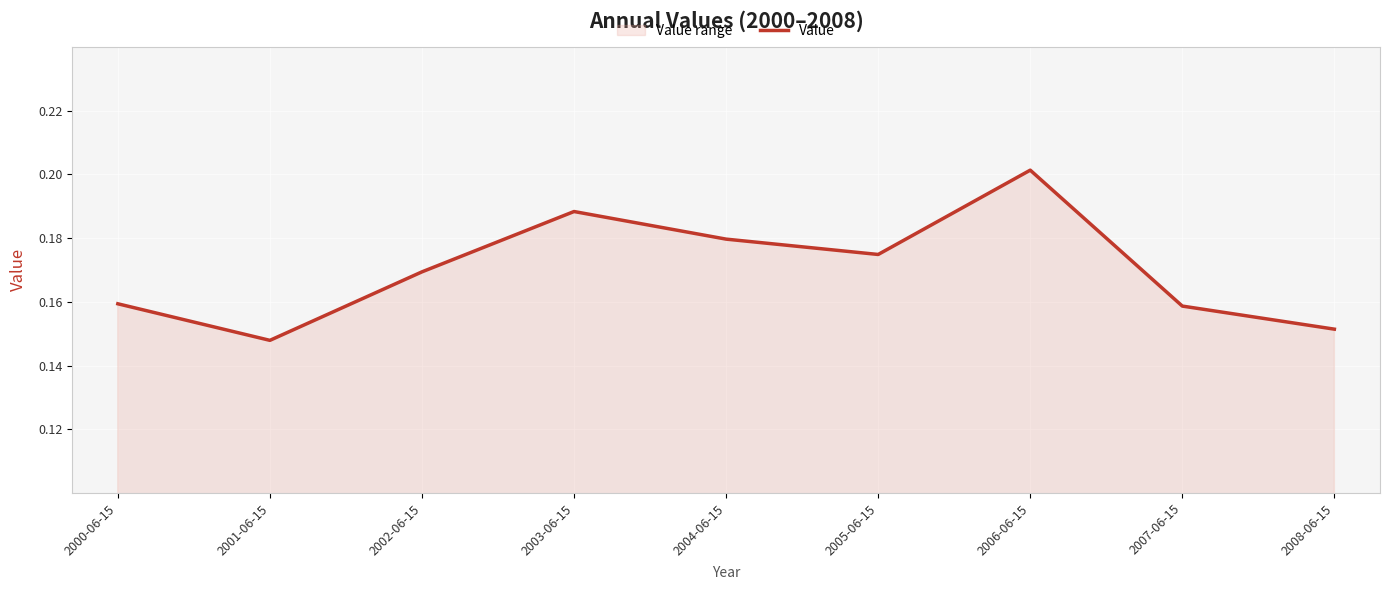

Reading left to right, transcribe all the data shown in this chart.

0.2	0.1	0.2	0.2	0.2	0.2	0.2	0.2	0.2